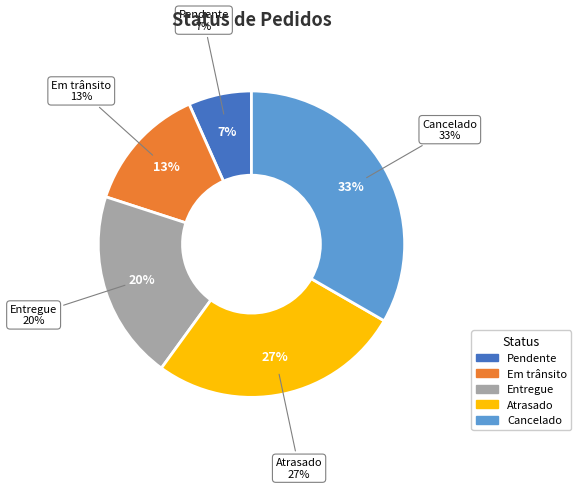

The Em trânsito slice represents 13% of the pie. True or false?

True